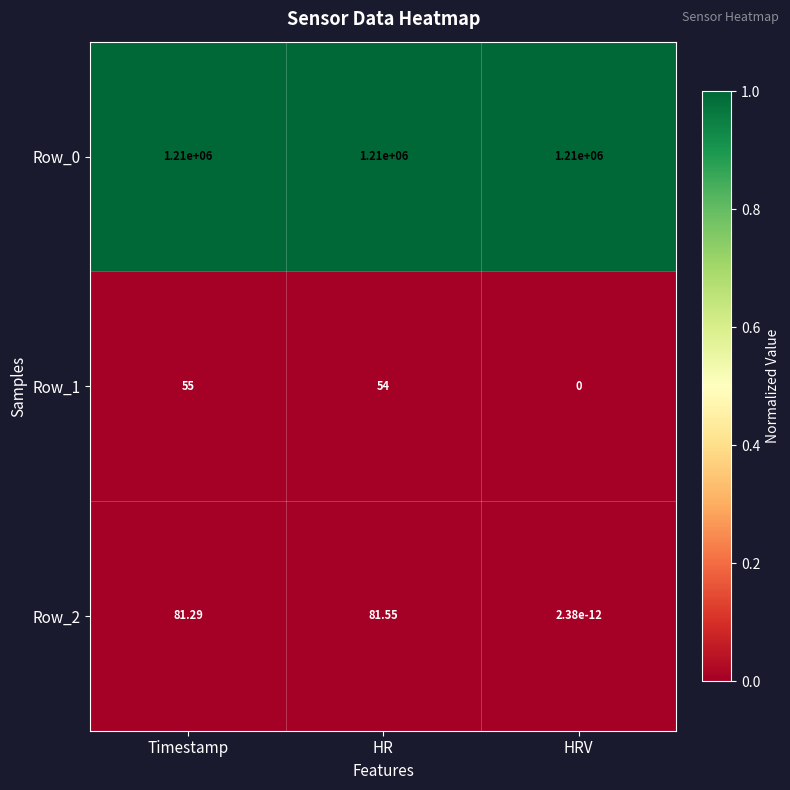

Which category has the lowest value in the Row_2 series?

HRV